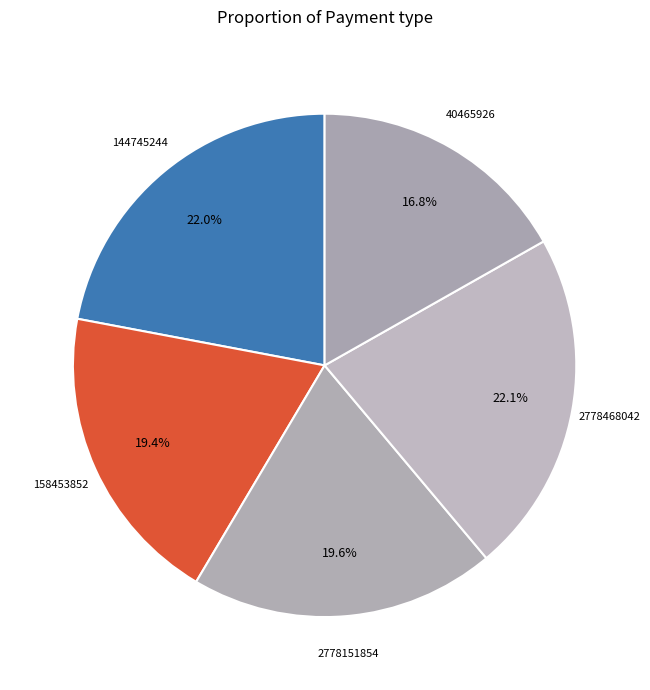

Which slice is the smallest?

40465926